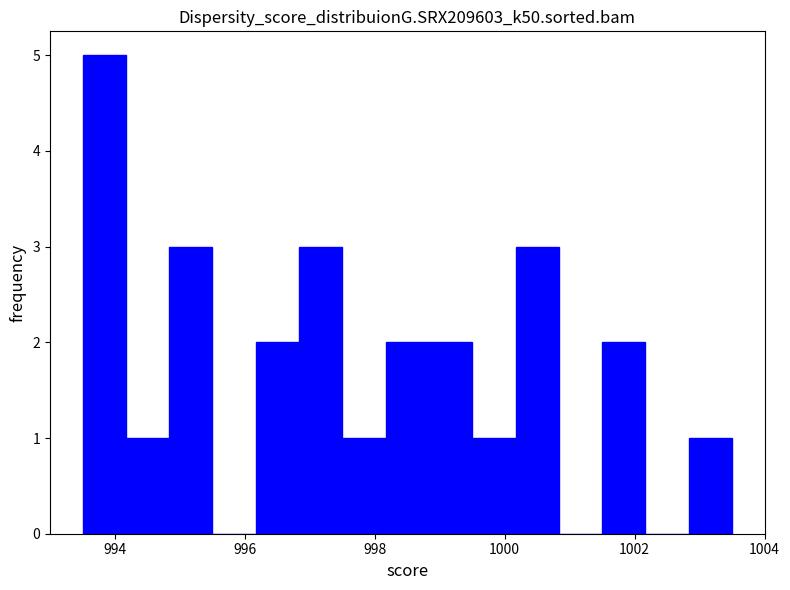

Around what value on the x-axis is the tallest bar? Give the approximate position of its centre, as read against the axis.

993.8